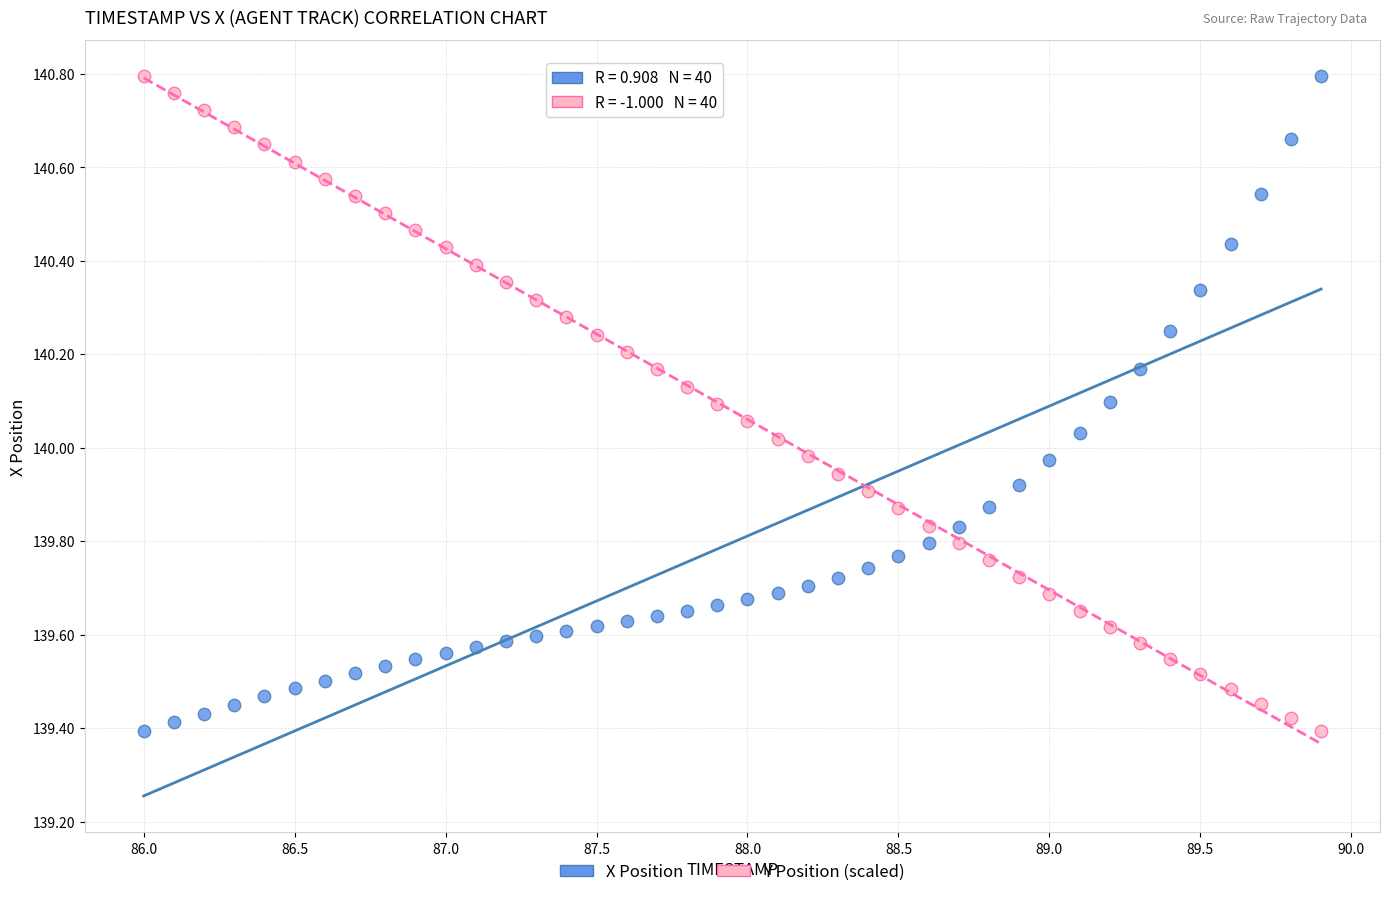

What are all the series names shown in the legend?

X Position, Y Position (scaled)